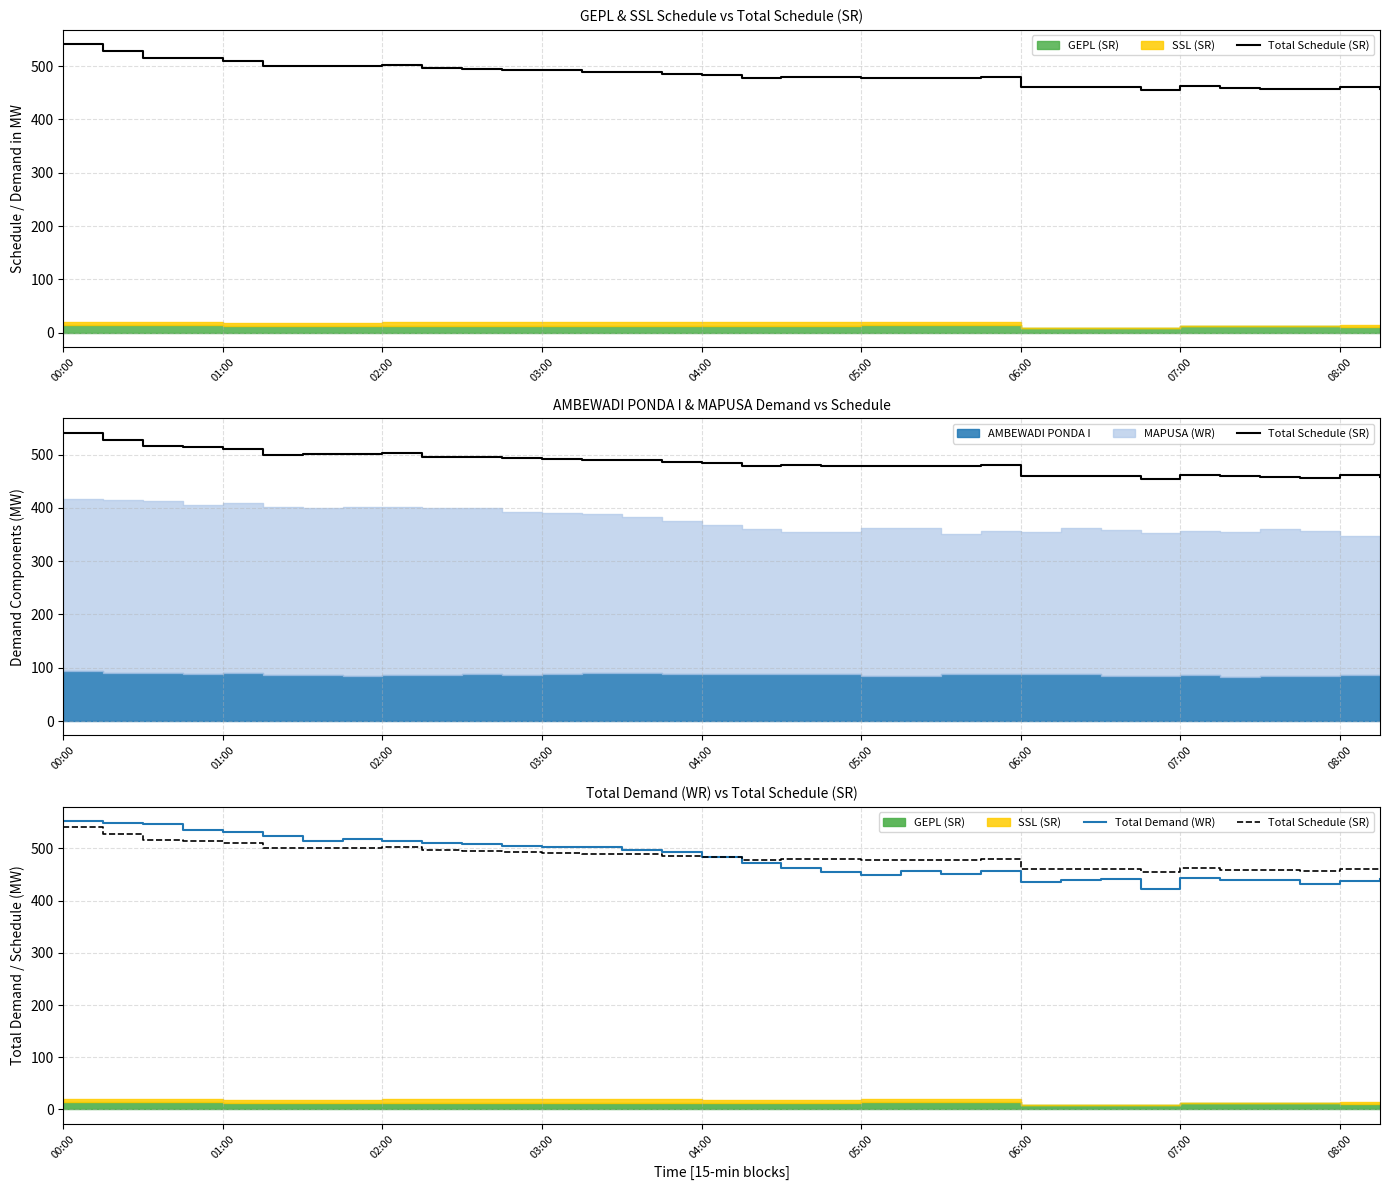

At how many categories does at least one series exceed 446?

34